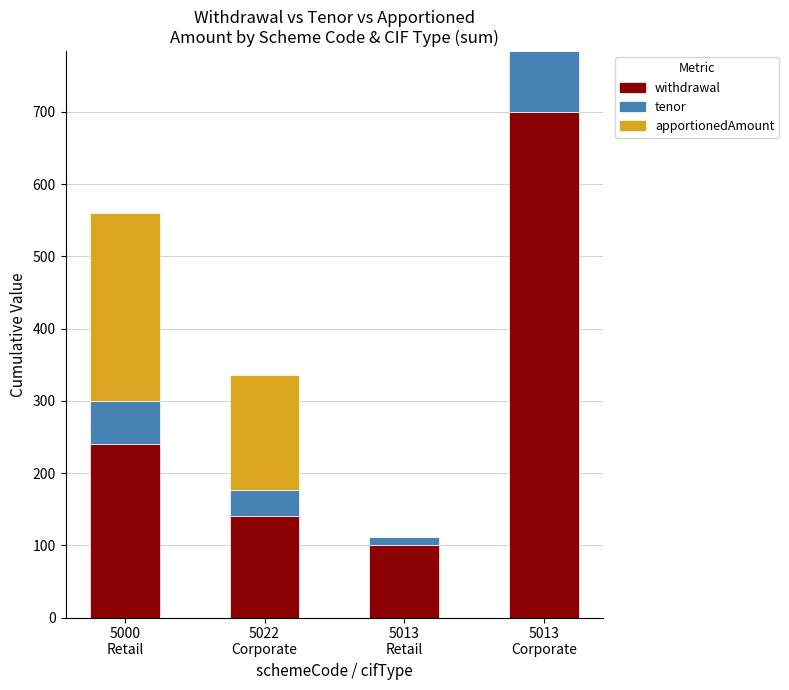

What is the approximate value of withdrawal at 5022
Corporate?

140